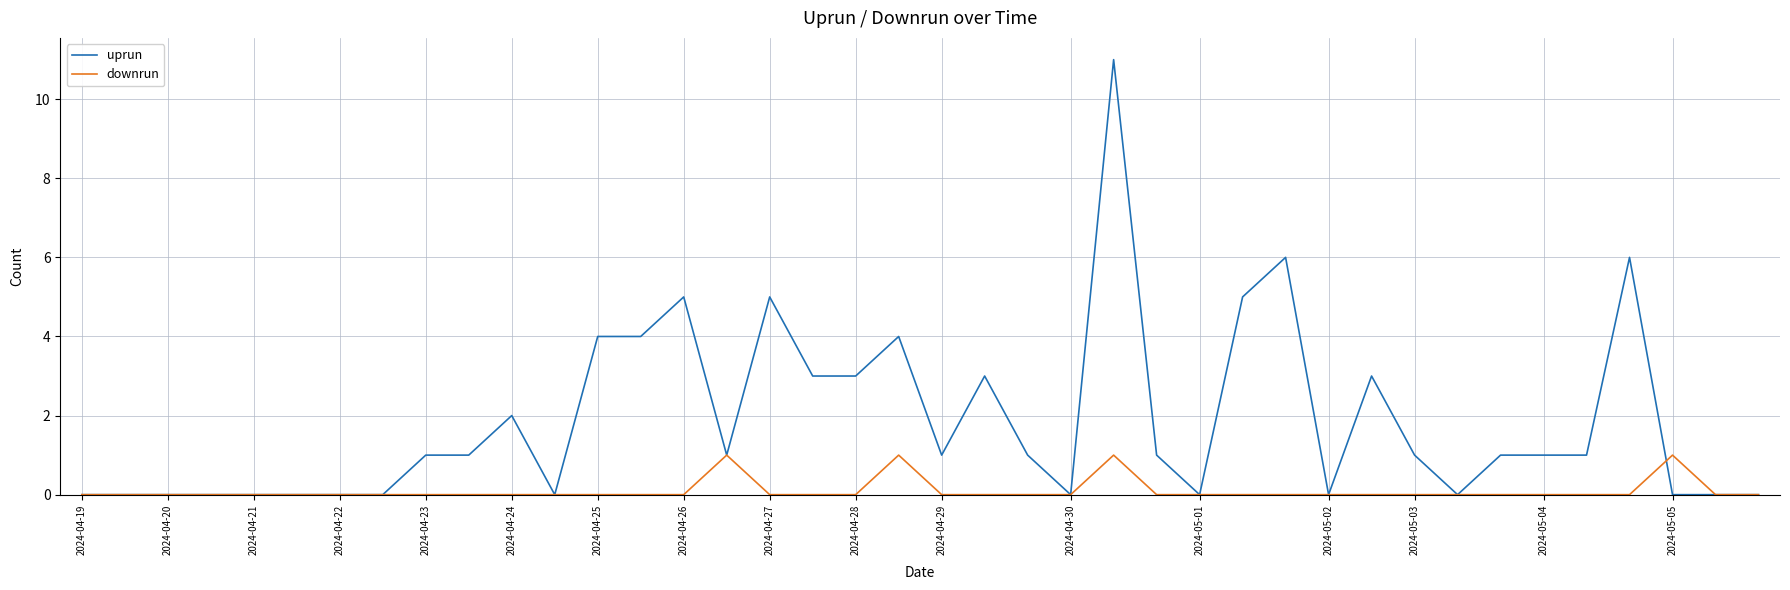

Which series has the widest spread of values?

uprun